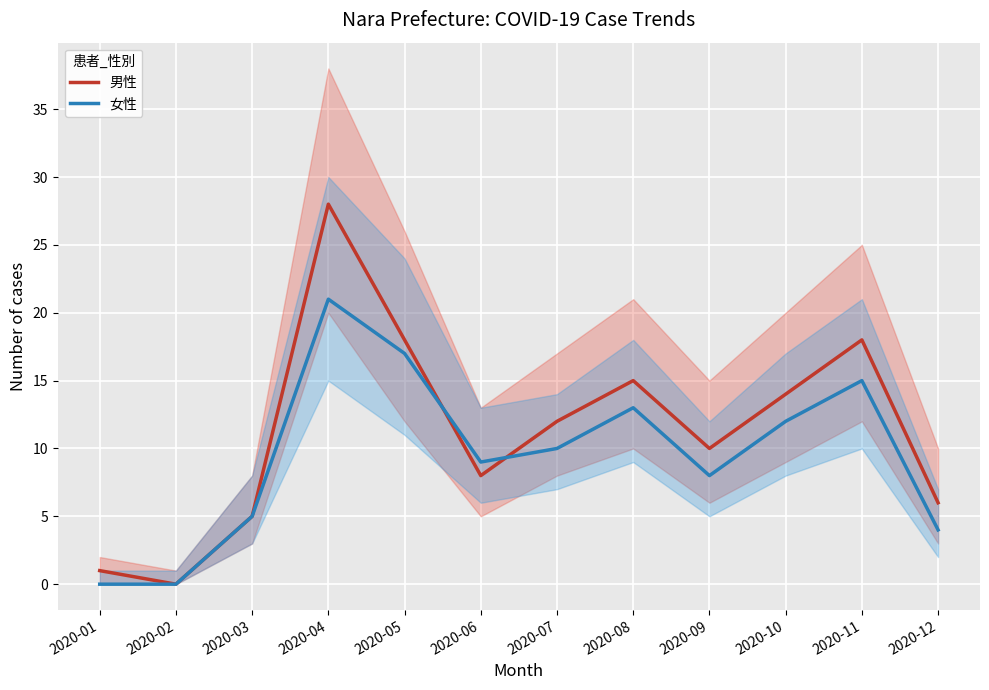

Is this an area chart (filled region under the line)?

No